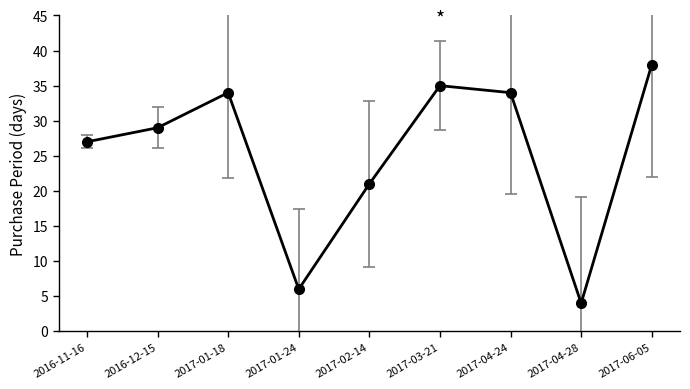

Which has a higher value, 2017-03-21 or 2016-12-15?

2017-03-21